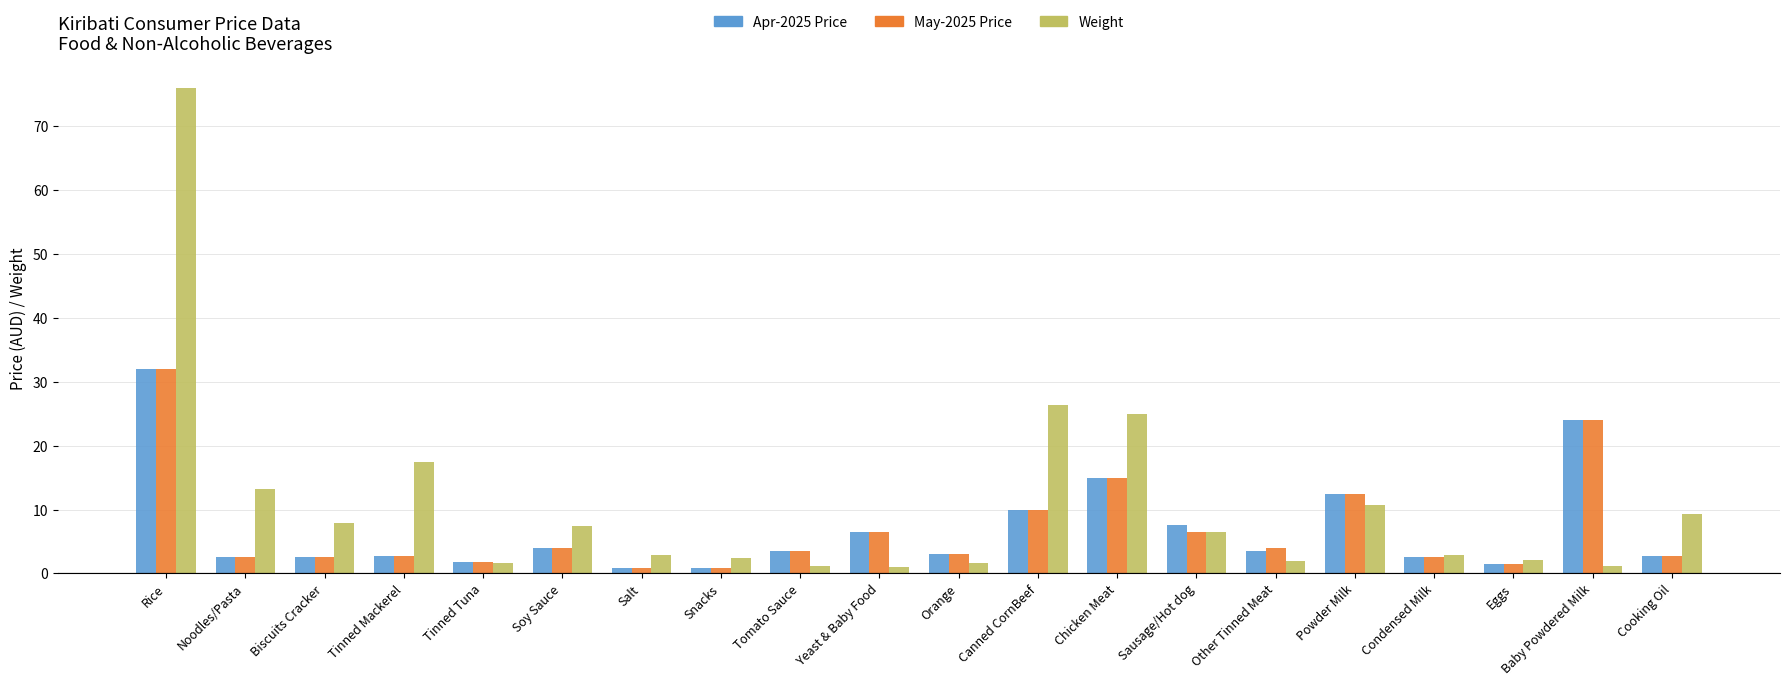

What is the value of the May-2025 Price bar at the 9th from the left?

3.5